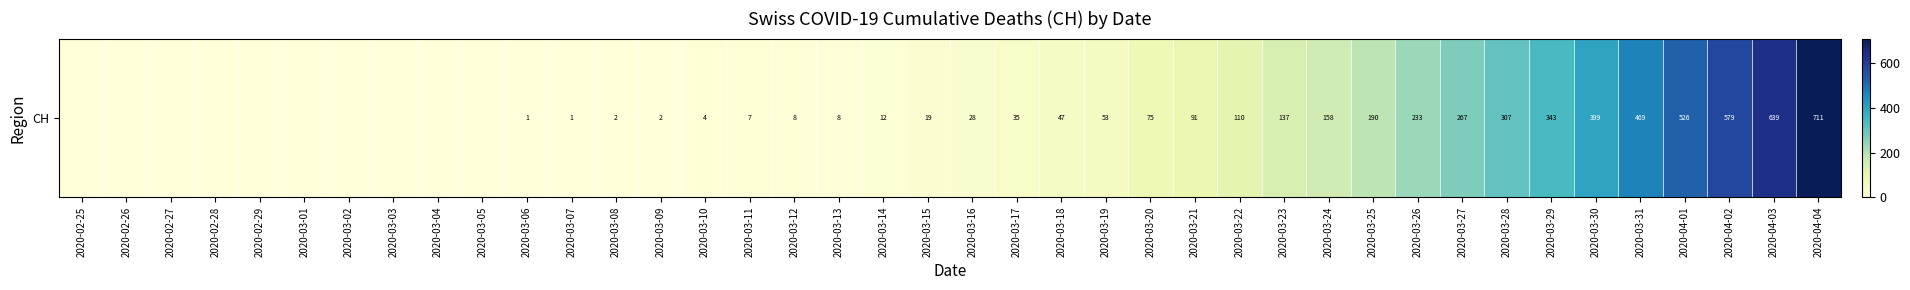

Reading left to right, transcribe all the data shown in this chart.

0	0	0	0	0	0	0	0	0	0	1	1	2	2	4	7	8	8	12	19	28	35	47	53	75	91	110	137	158	190	233	267	307	343	399	469	526	579	639	711